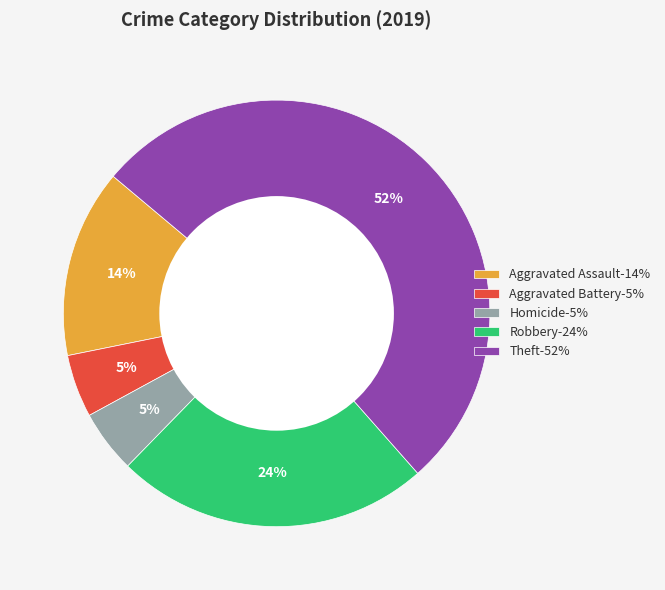

Between Aggravated Battery-5% and Robbery-24%, which is larger?

Robbery-24%